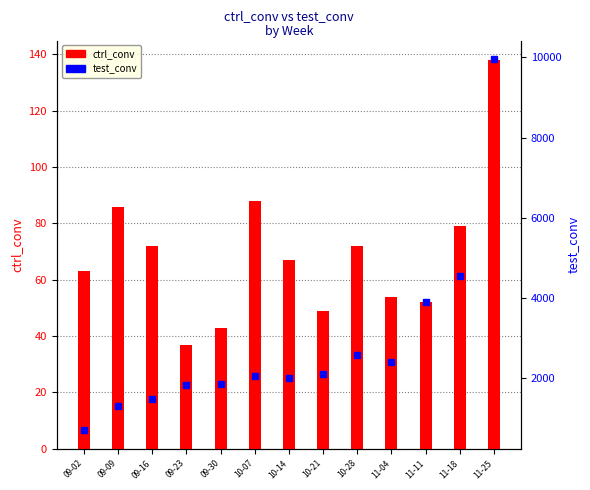

What are all the series names shown in the legend?

ctrl_conv, test_conv